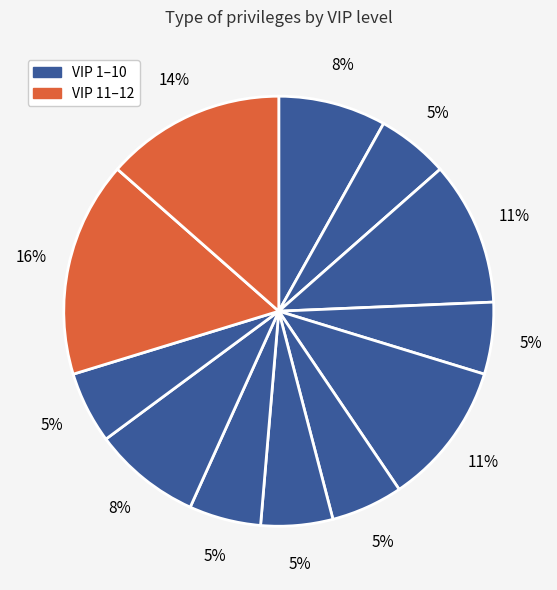

How many slices are in this pie chart?

12